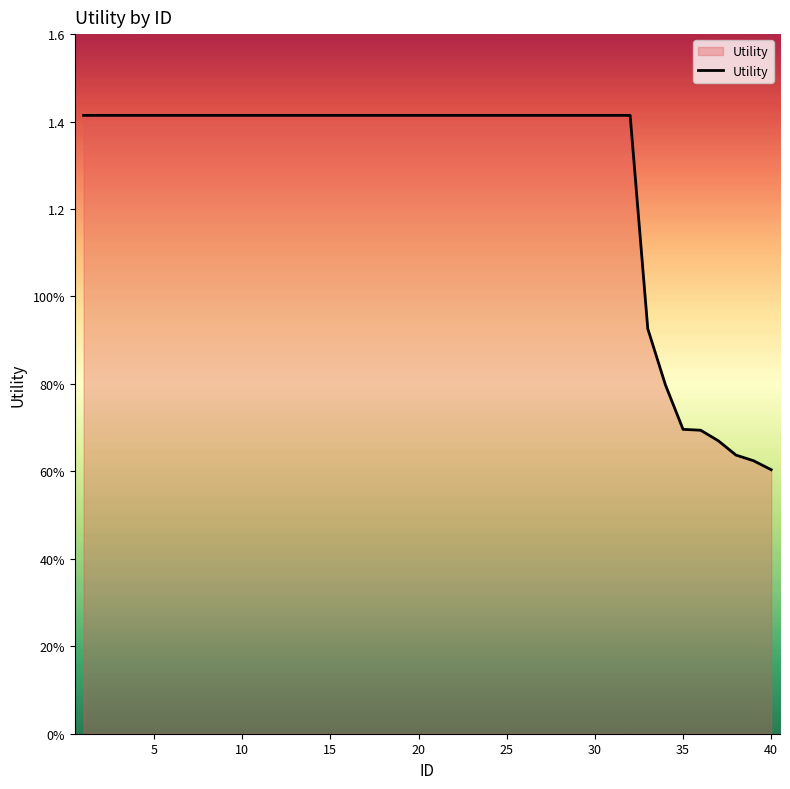

Does the chart have visible grid lines?

No